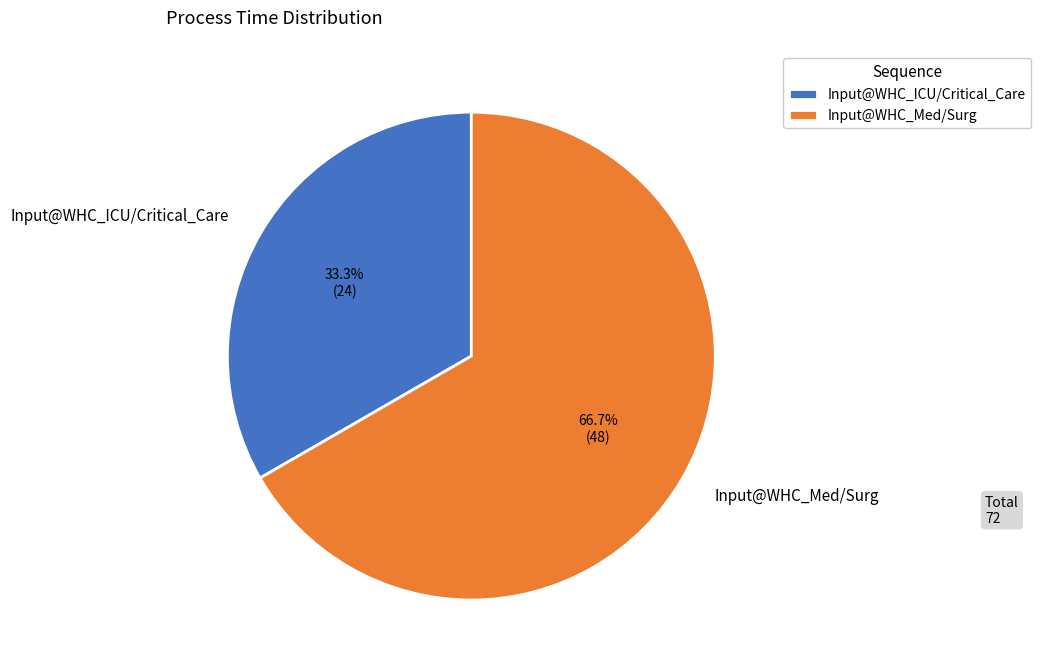

What is the majority slice?

Input@WHC_Med/Surg